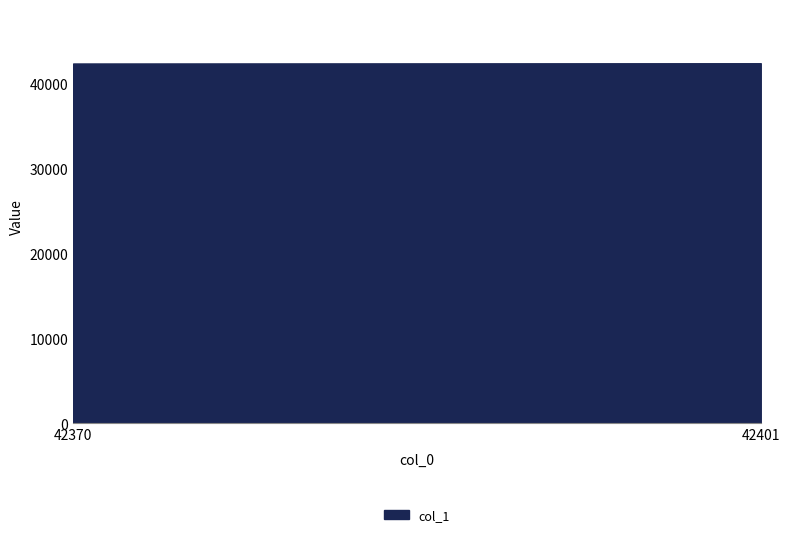

Reading left to right, list all the values displayed in this chart.

42370	42401